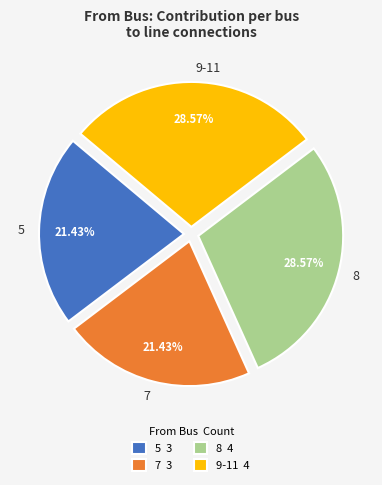

Count the number of slices in the pie.

4